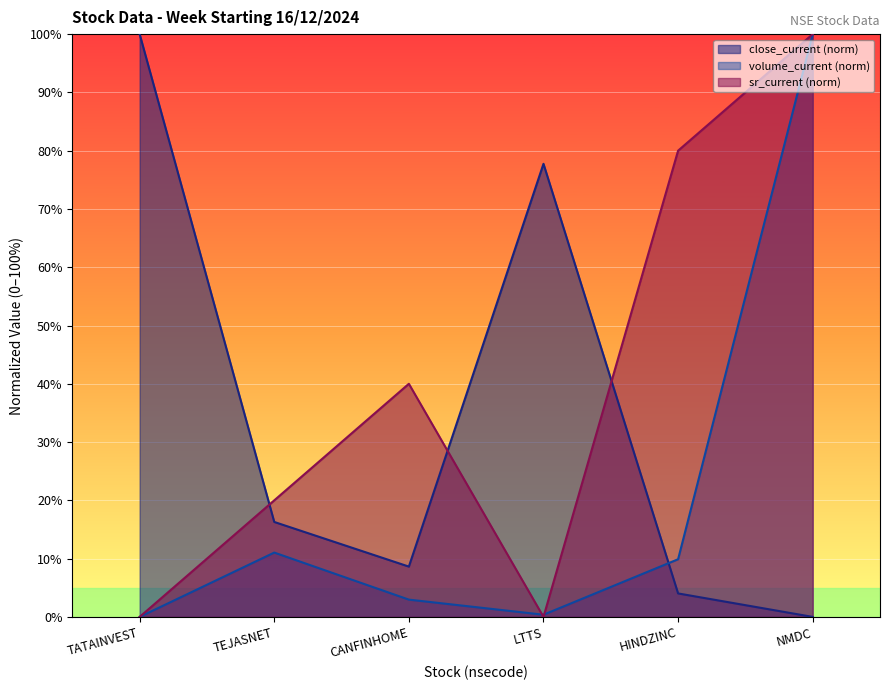

How many times do sr_current and volume_current cross each other?

2